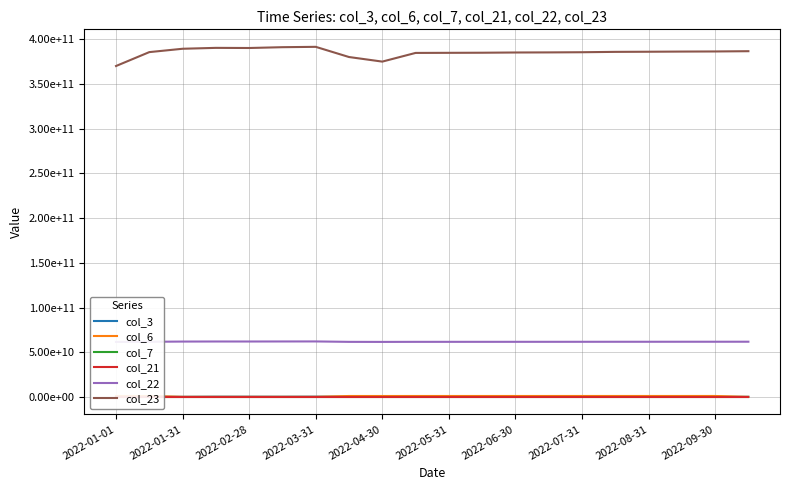

List the labels in order of col_22 value, largest first.

2022-06-30, 2022-05-31, 2022-03-31, 2022-04-30, 2022-02-28, 19, 18, 17, 16, 15, 2022-01-31, 14, 13, 12, 11, 10, 2022-09-30, 2022-07-31, 2022-08-31, 2022-01-01